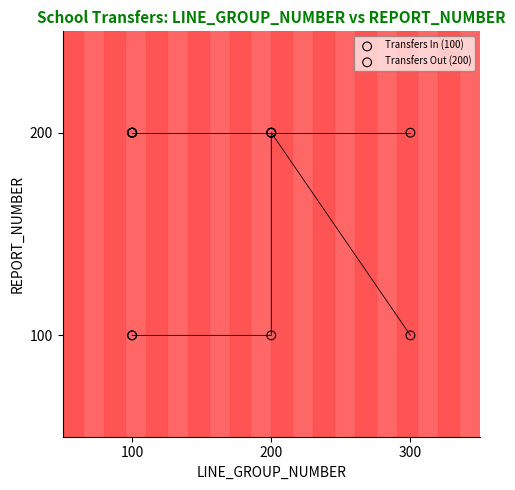

Which series reaches the minimum Y coordinate?

Transfers In (100)